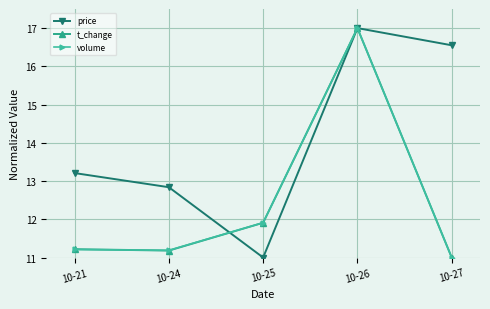

What is the difference between the highest and lowest values at 10-24?

1.7